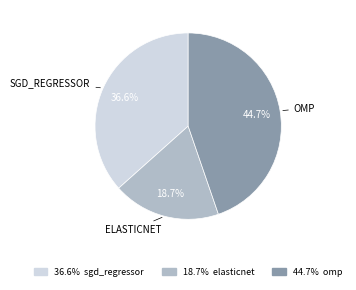

Does any single category account for the majority?

No